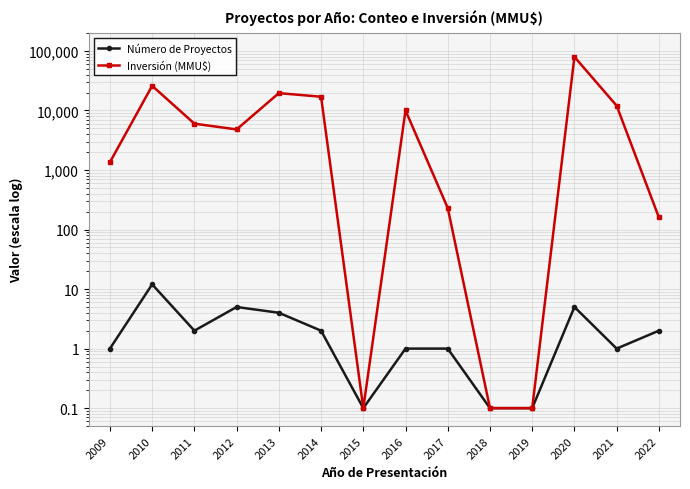

At which label does Inversión (MMU$) reach its peak?

2020